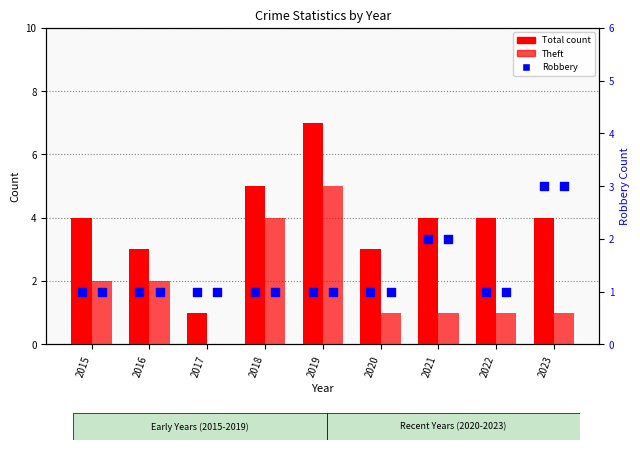

Which series has the widest spread of Y values?

Total